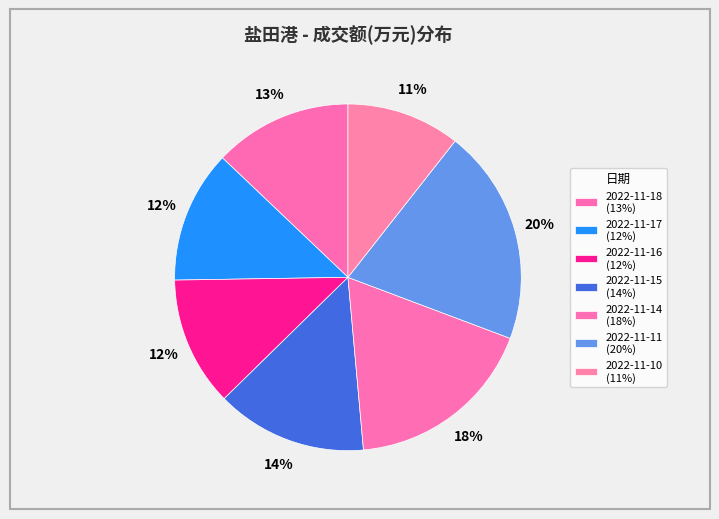

Which slice is the largest?

2022-11-11